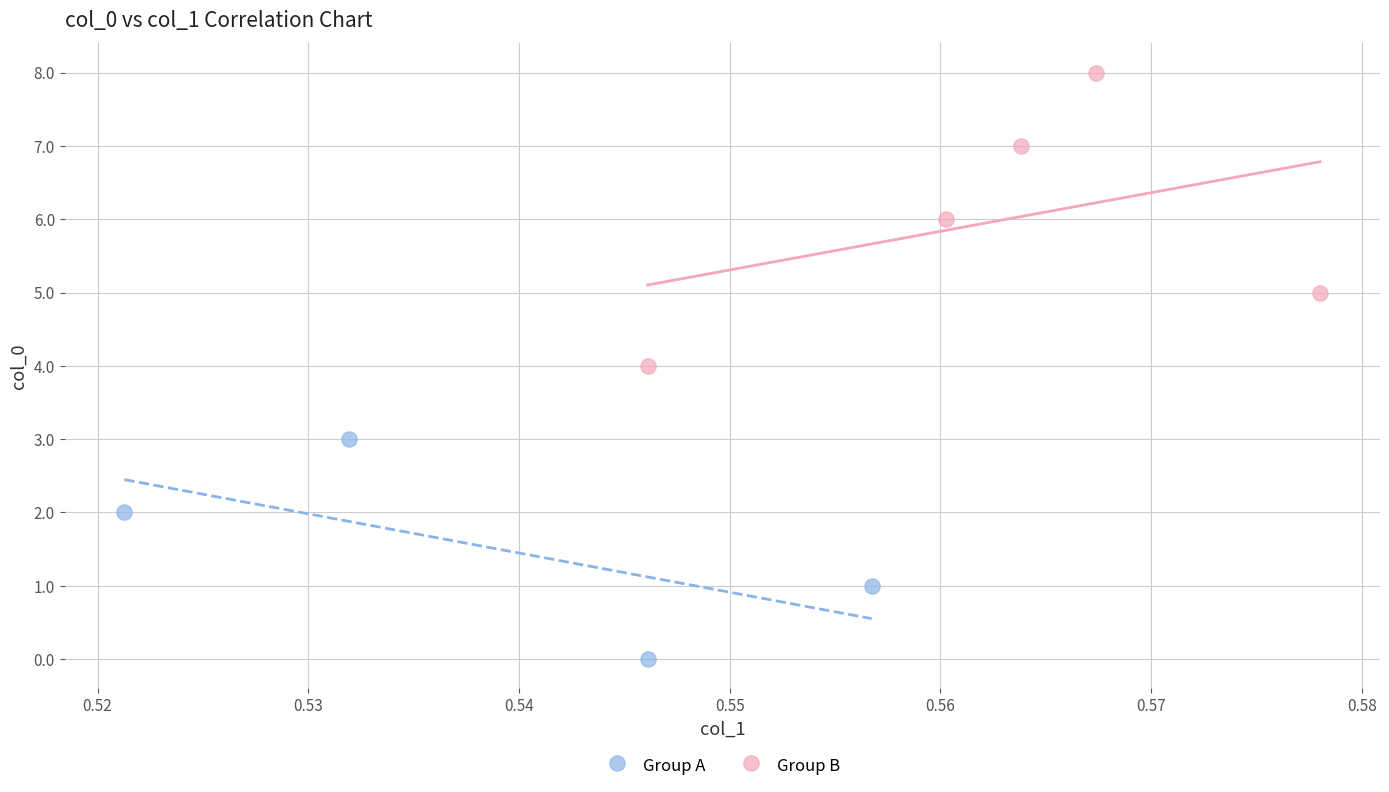

What are all the series names shown in the legend?

Group A, Group B